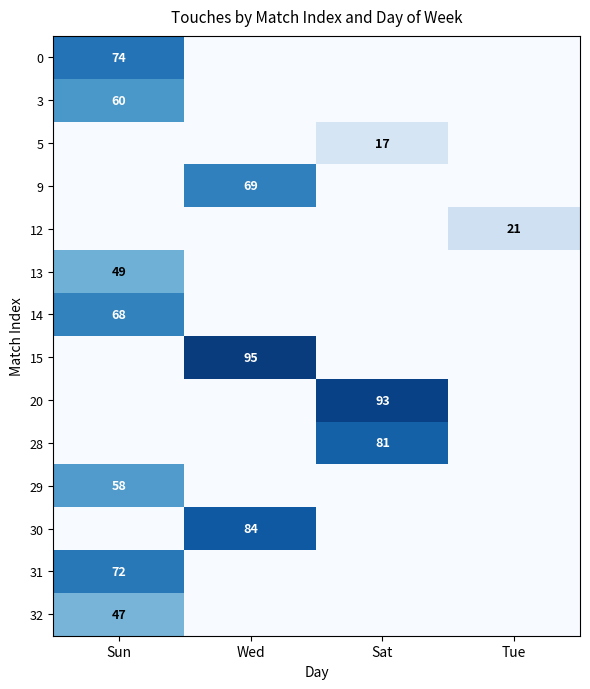

True or false: 29 has a value of 16 at Sun.

False